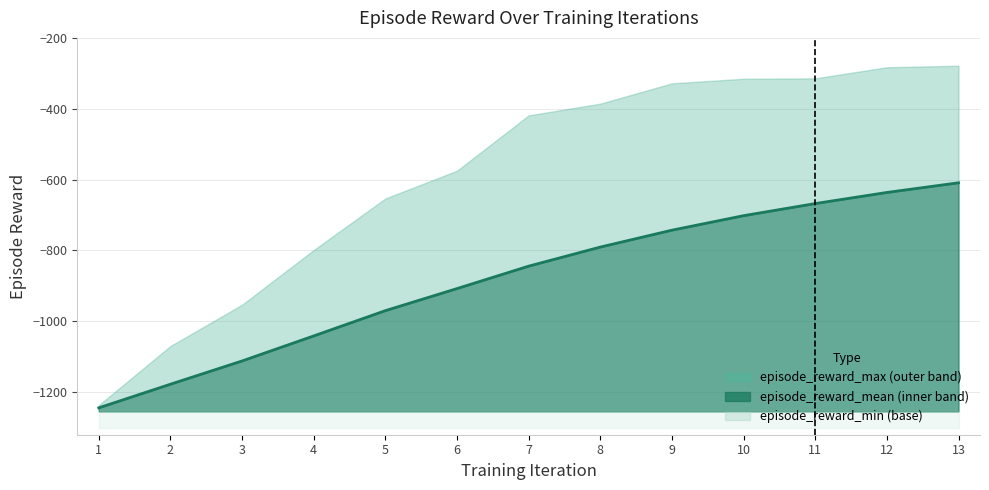

True or false: episode_reward_max and episode_reward_min cross at least once.

False